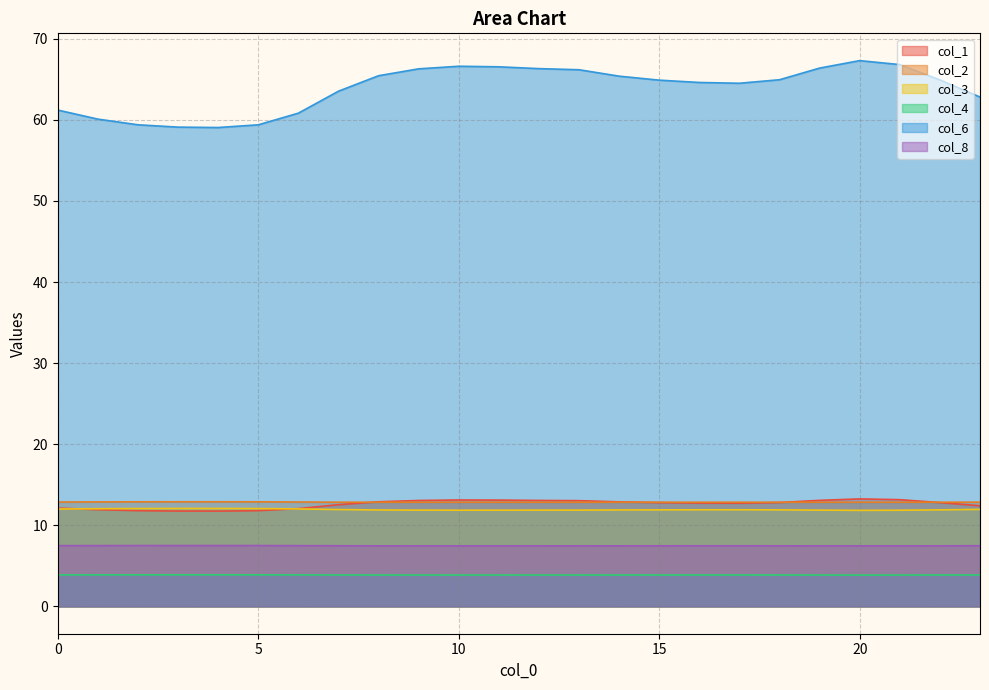

Is it true that col_3 equals 11.9 at 15?

True